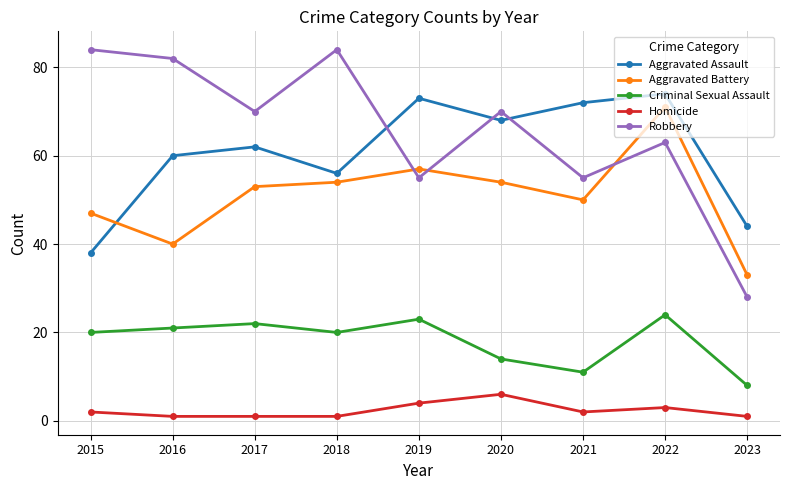

Is it true that Homicide equals 4 at 2019?

True